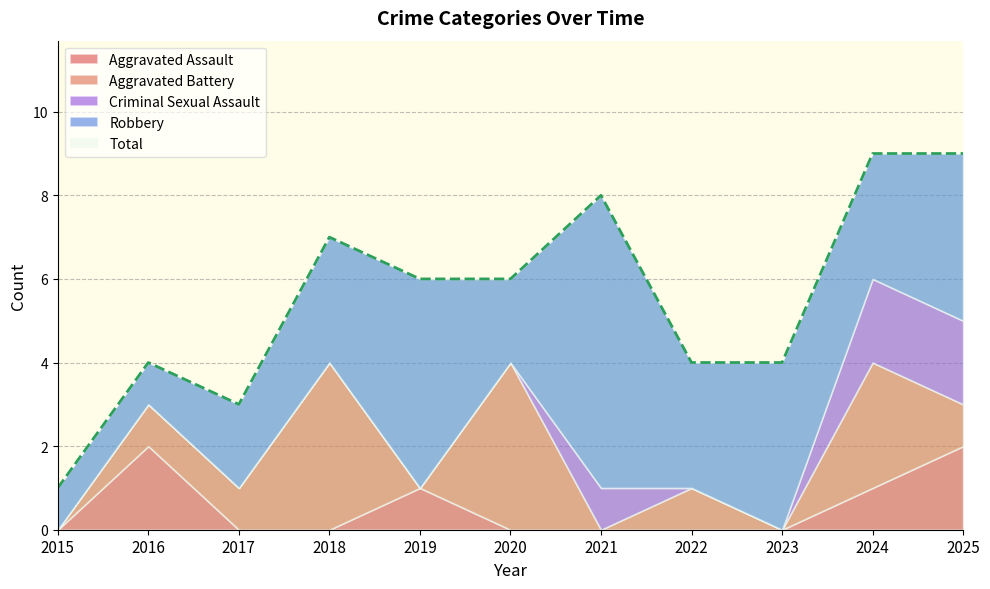

True or false: Aggravated Battery has more than 1 points higher than both neighbors.

True